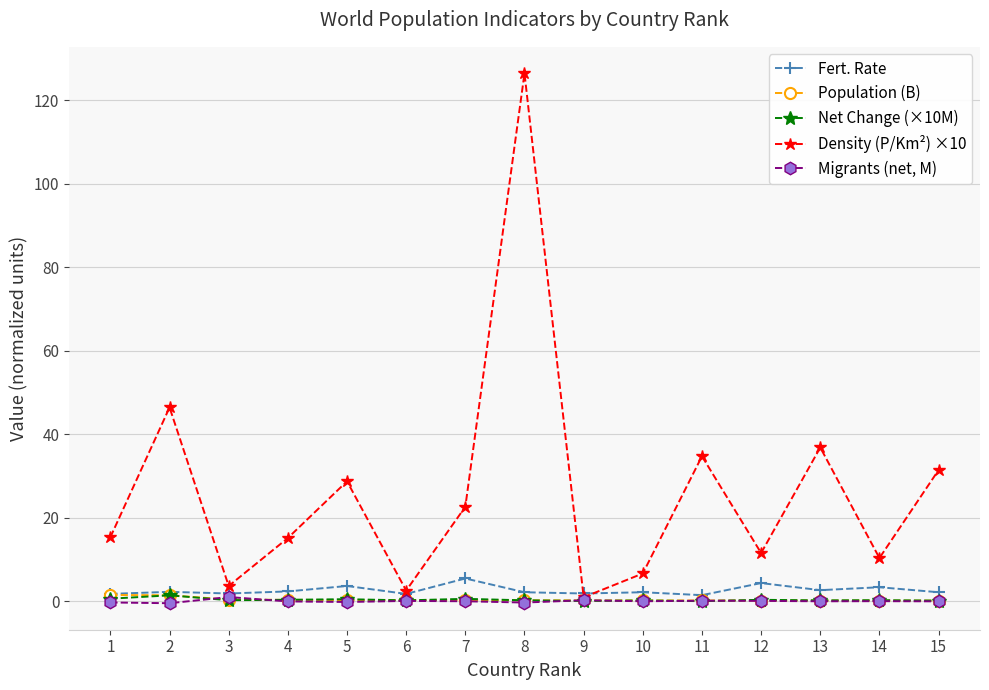

How many data points does each series have?

15